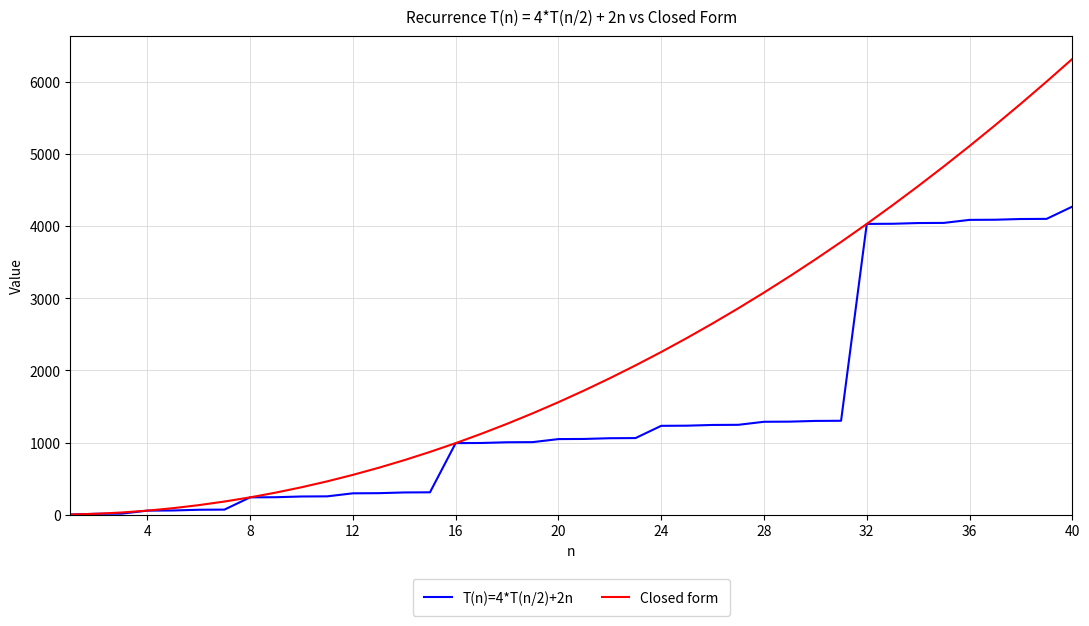

What is the maximum value shown in the chart?

6320